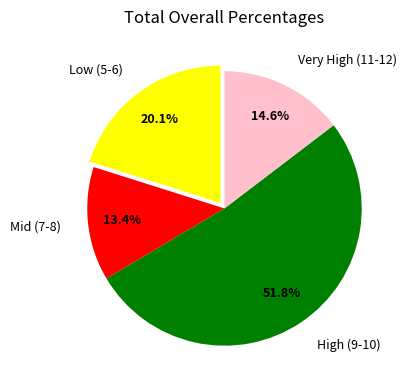

Which category accounts for the majority?

High (9-10)